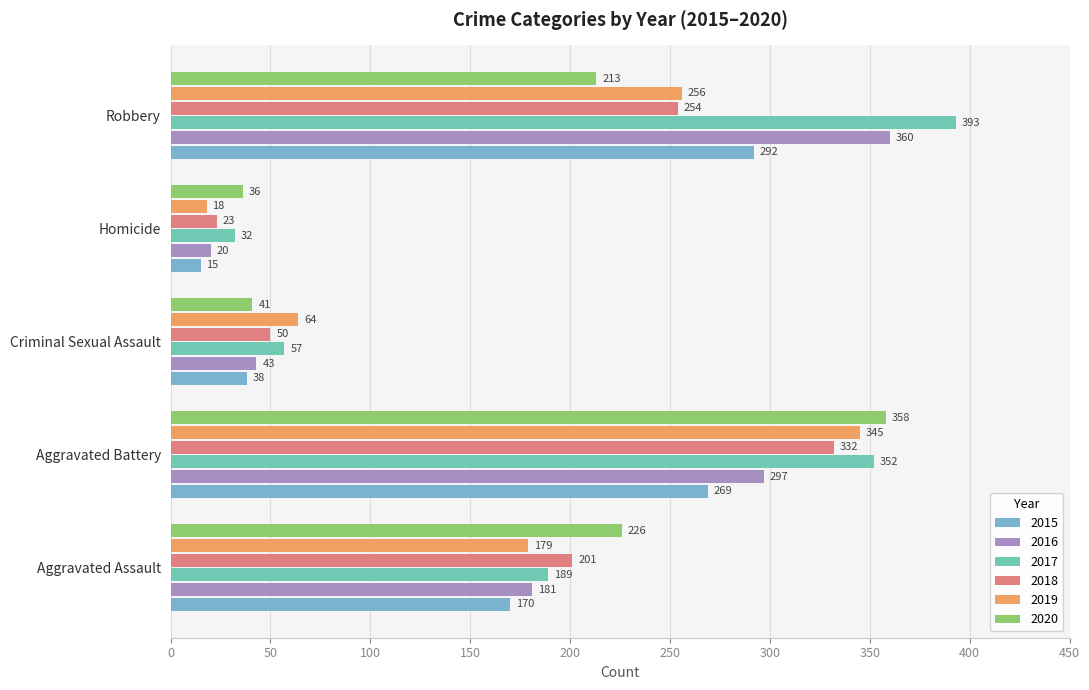

Is it true that 2015 equals 260 at Aggravated Assault?

False